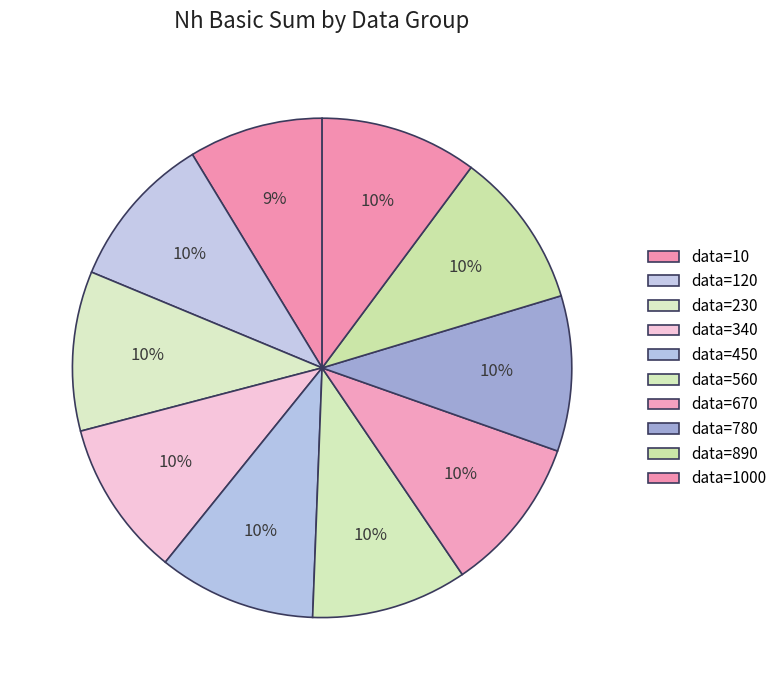

Which slice is the smallest?

10